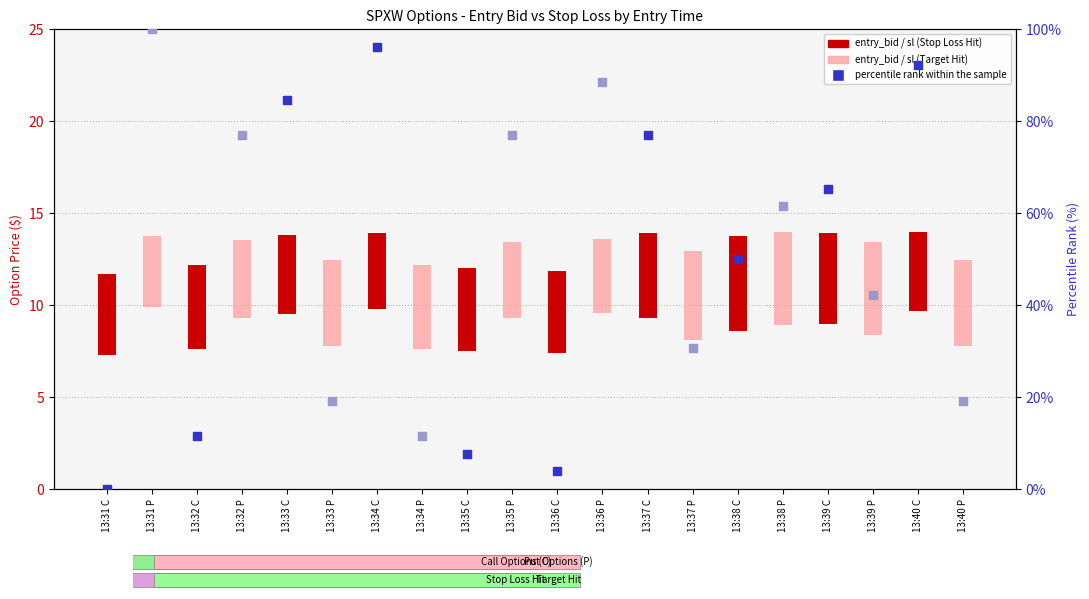

What is the change in value from 13:33 C to 13:38 C?

-0.9